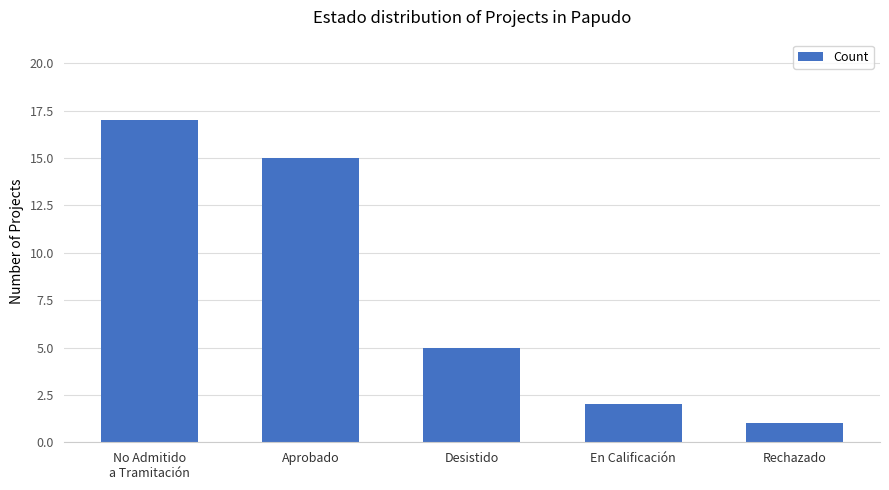

The chart shows a value of 3 at En Calificación. True or false?

False